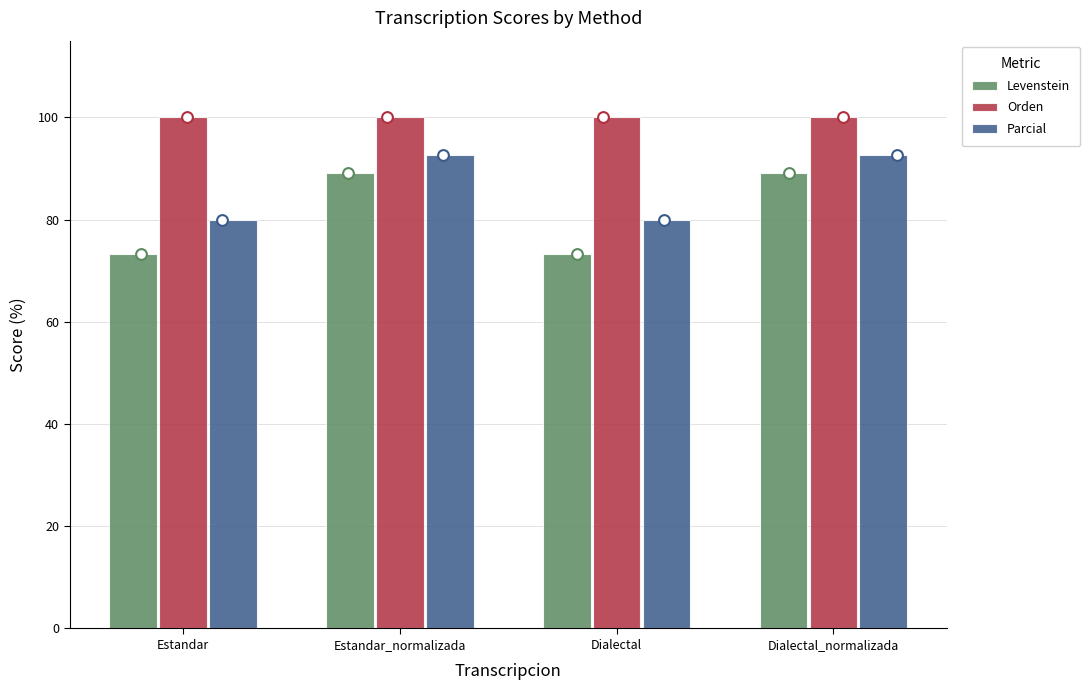

At which category is the sum across all series the highest?

Estandar_normalizada